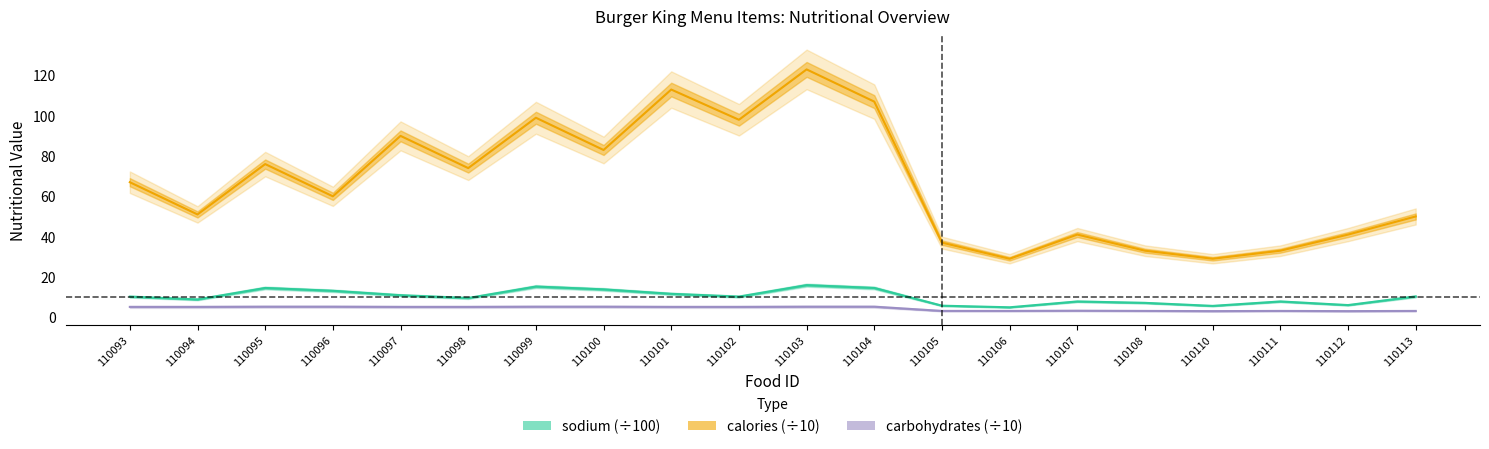

True or false: sodium has a value of 7.8 at 110111.

True